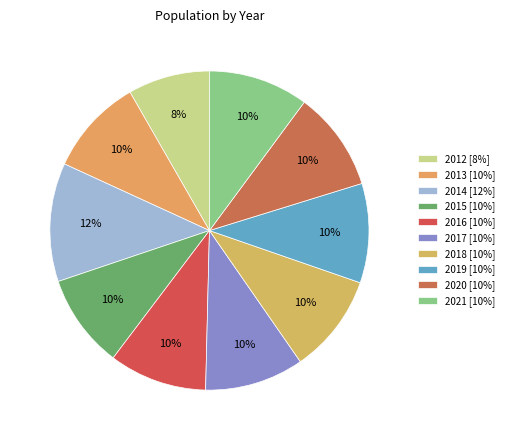

The 2016 slice represents 21% of the pie. True or false?

False